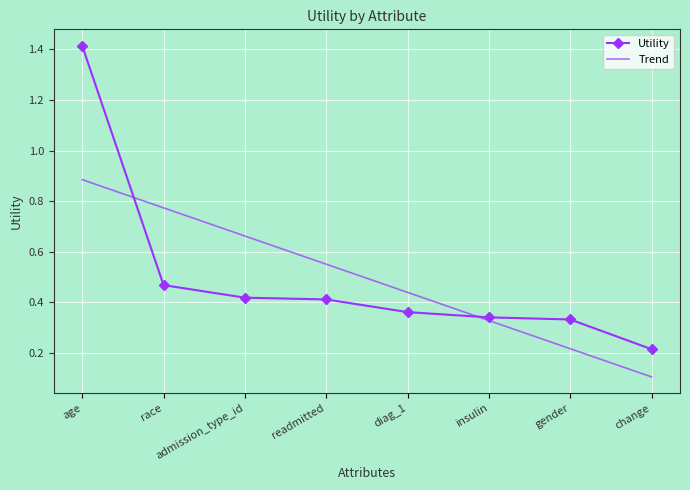

At which label is Trend closest to 0?

change